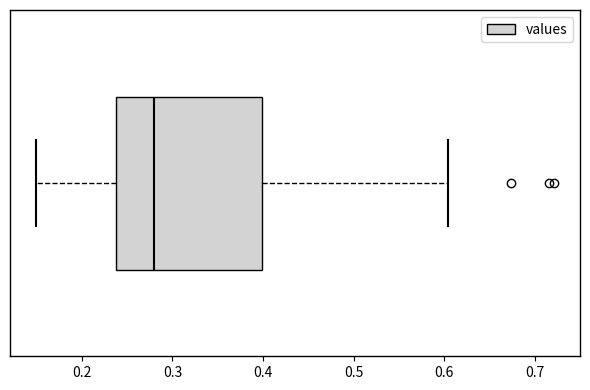

Where is the right edge of the box on the x-axis? The values are not printed on the chart, so give them approximately, as read against the axis.

0.40